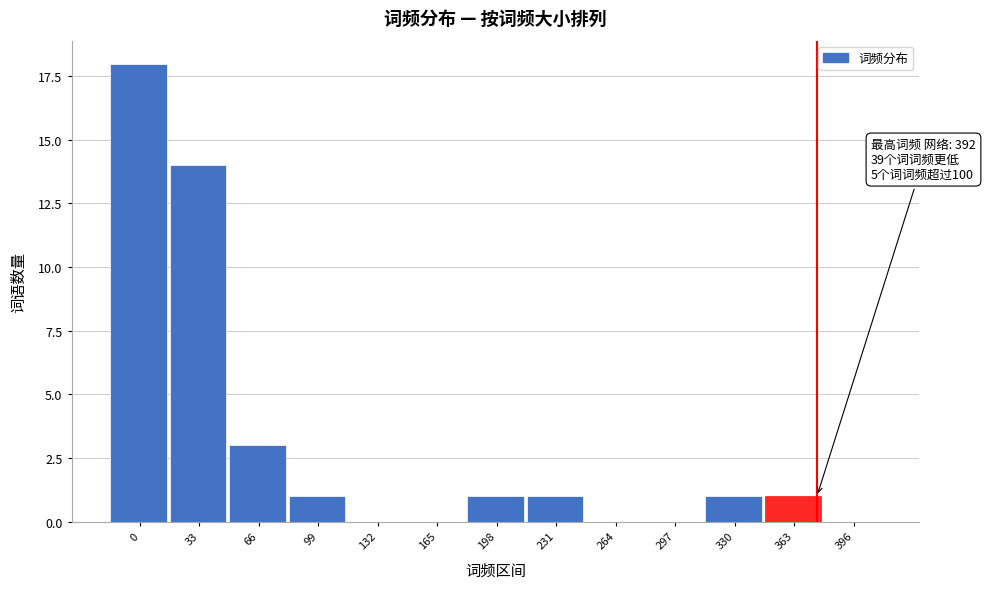

Reading left to right, list all the values displayed in this chart.

0=18	33=14	66=3	99=1	132=0	165=0	198=1	231=1	264=0	297=0	330=1	363=1	396=0